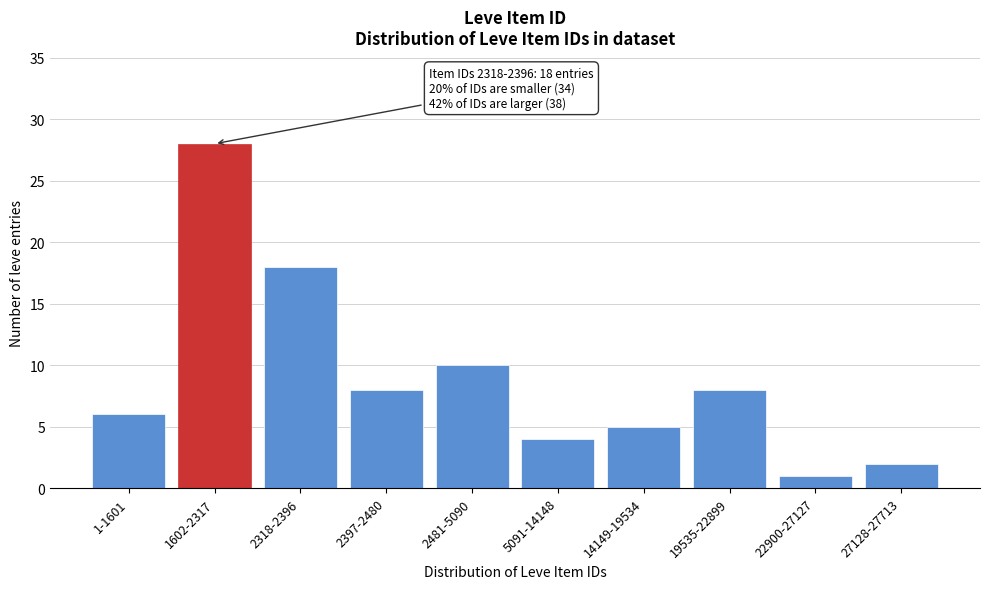

Reading left to right, what are all the values shown in this chart?

6	28	18	8	10	4	5	8	1	2